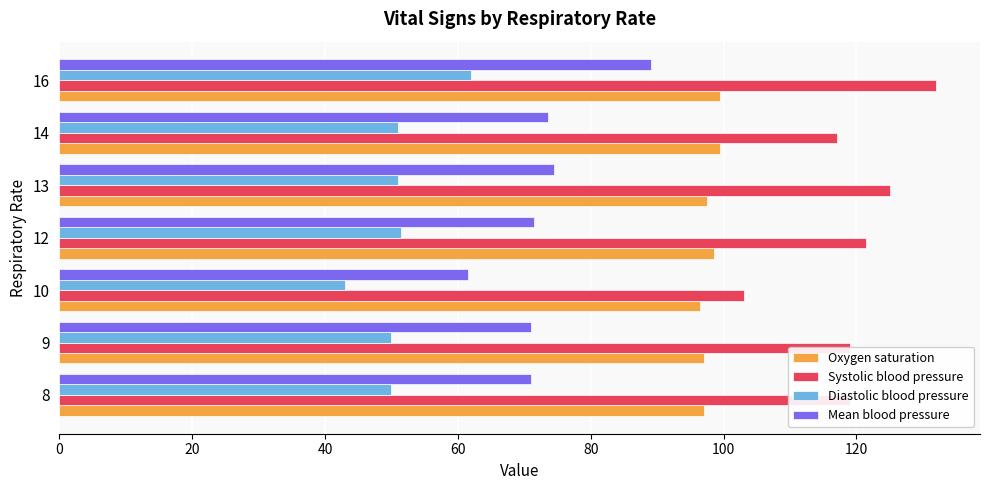

What is the difference between the second highest and minimum values in the Diastolic blood pressure series?

8.5